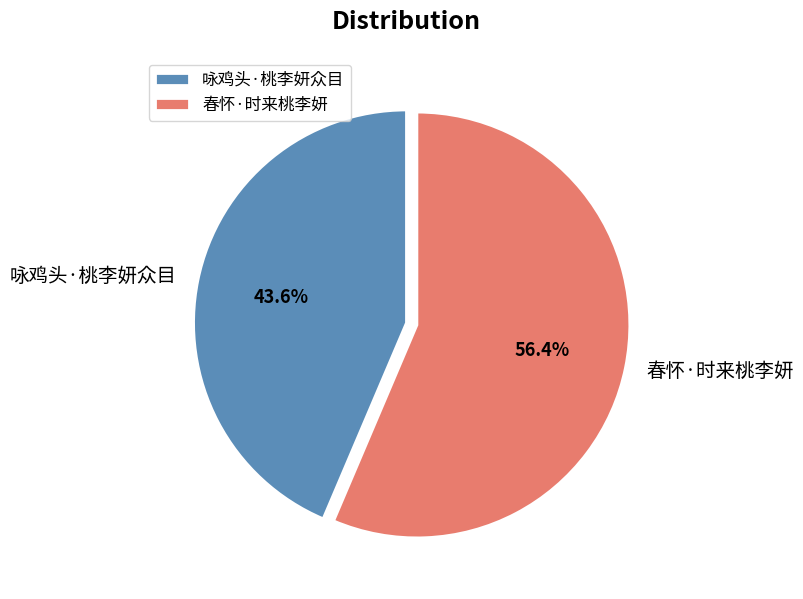

To the nearest percent, what portion does 春怀·时来桃李妍 represent?

56%